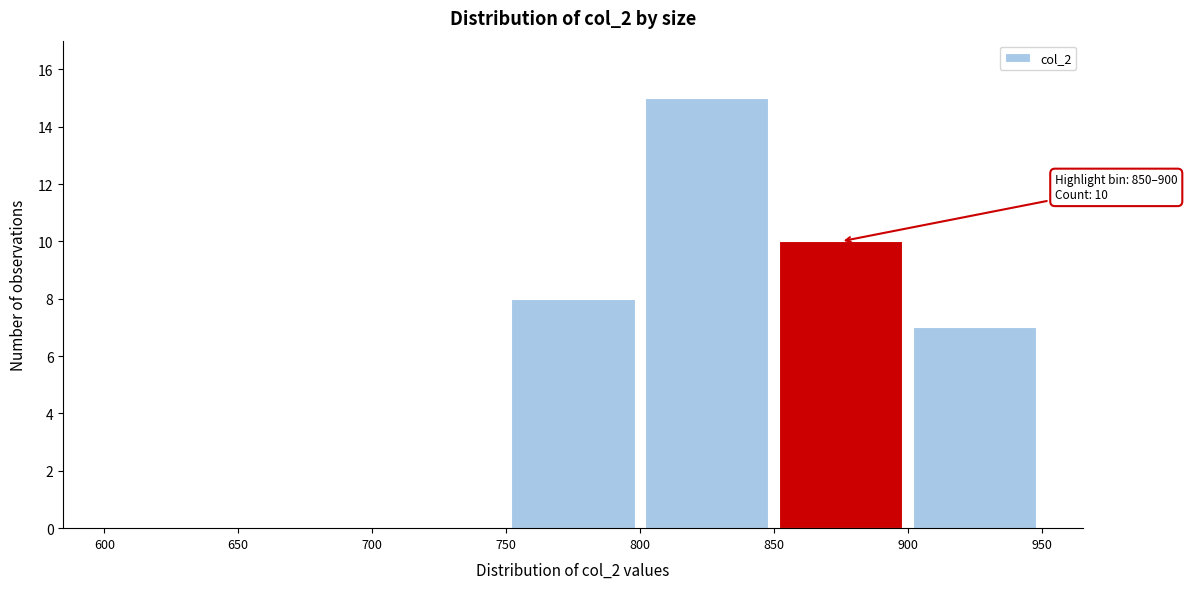

Over which range of the x-axis is the bar tallest?

800 to 850